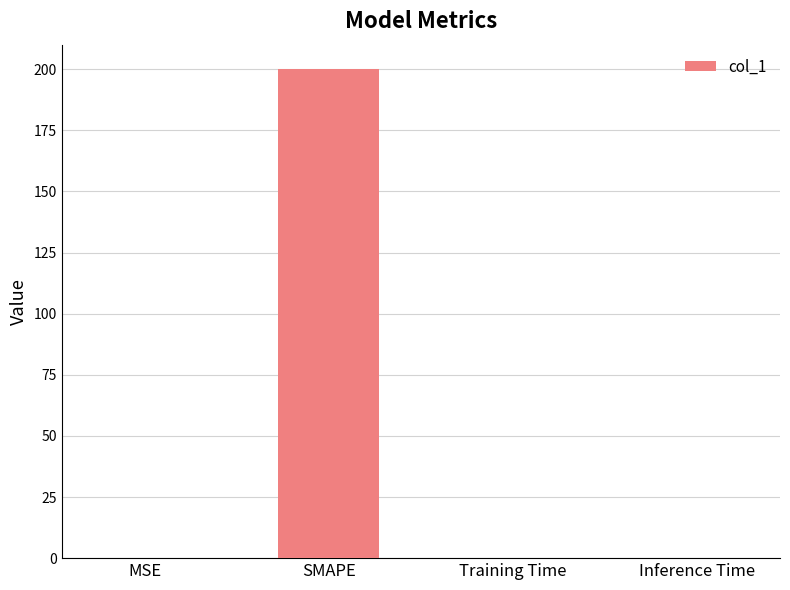

What is the maximum value shown in the chart?

200.0